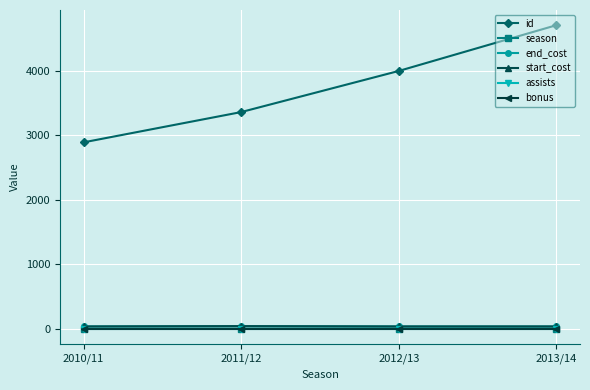

What is the difference between the start_cost values at 2012/13 and 2011/12?

5